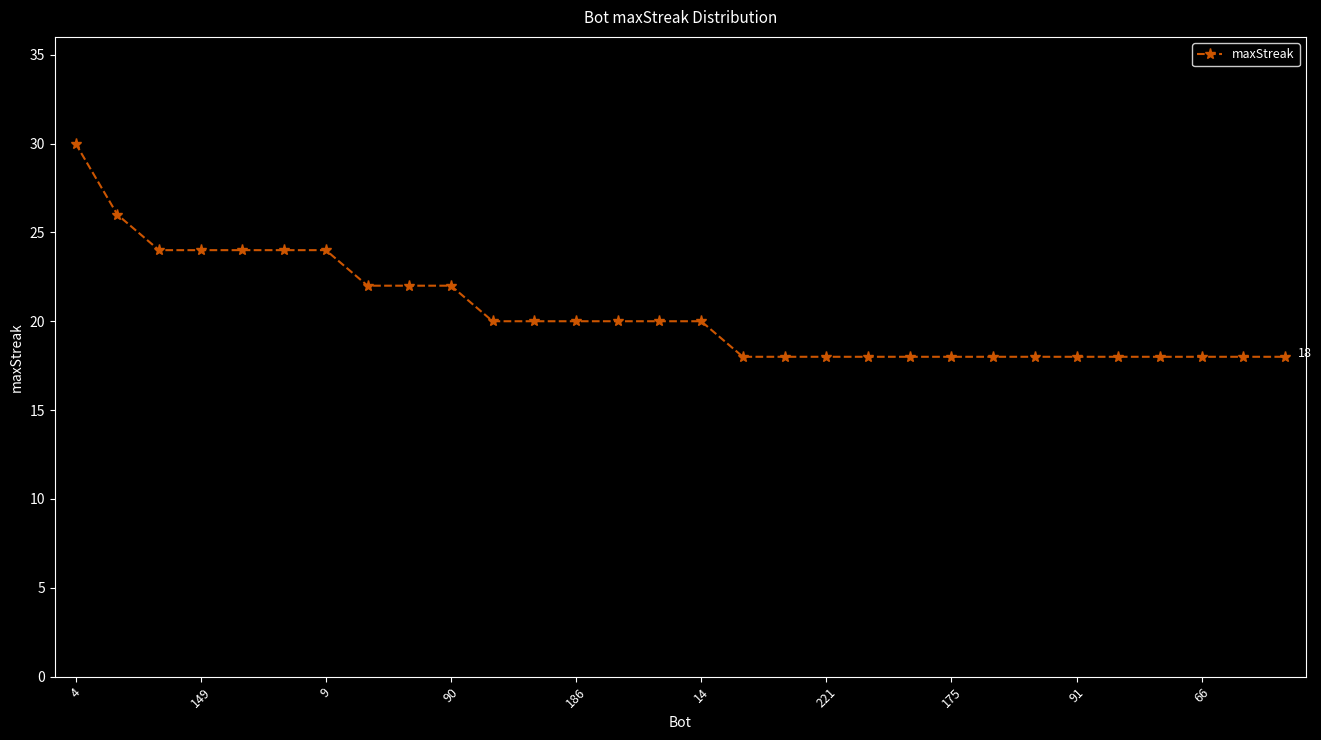

Reading right to left, extract all data points from this chart.

18	18	18	18	18	18	18	18	18	18	18	18	18	18	20	20	20	20	20	20	22	22	22	24	24	24	24	24	26	30